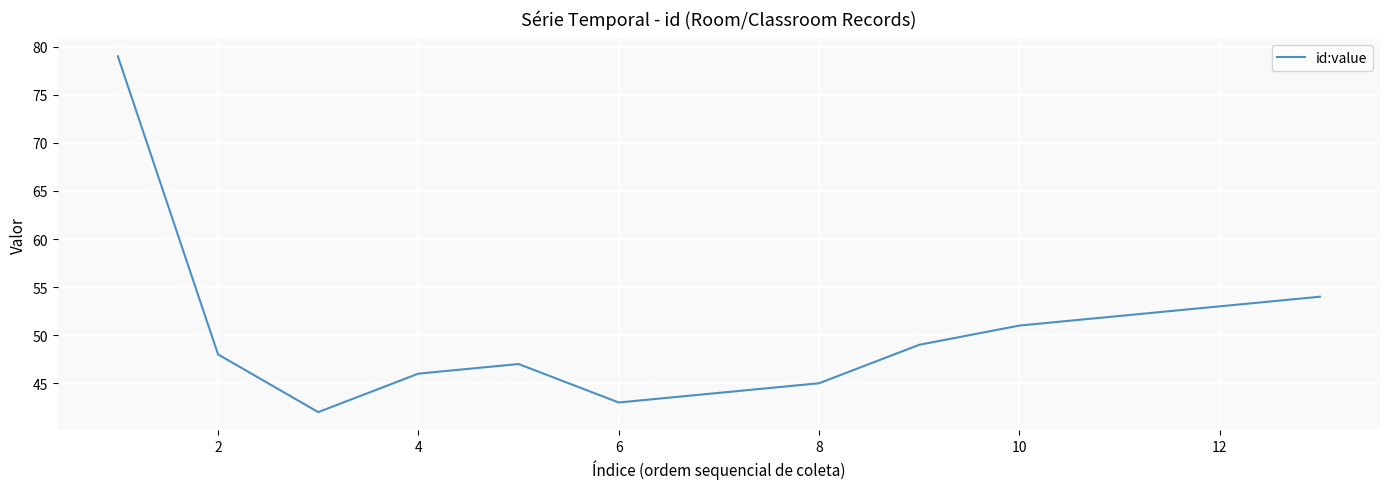

What is the difference between the maximum and minimum values?

37